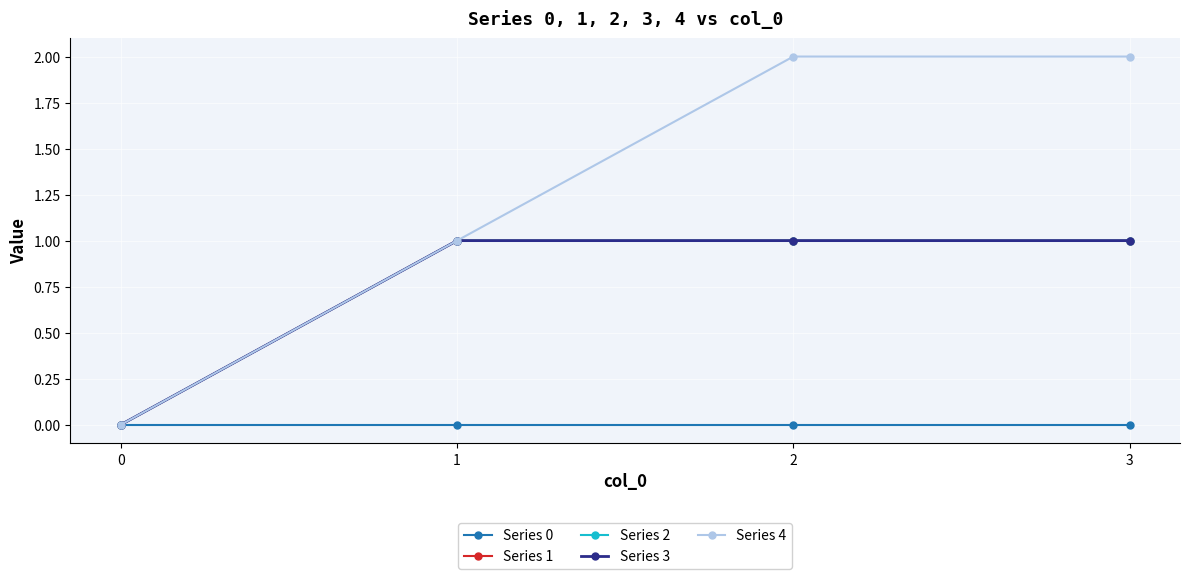

How many lines are shown in the chart?

5